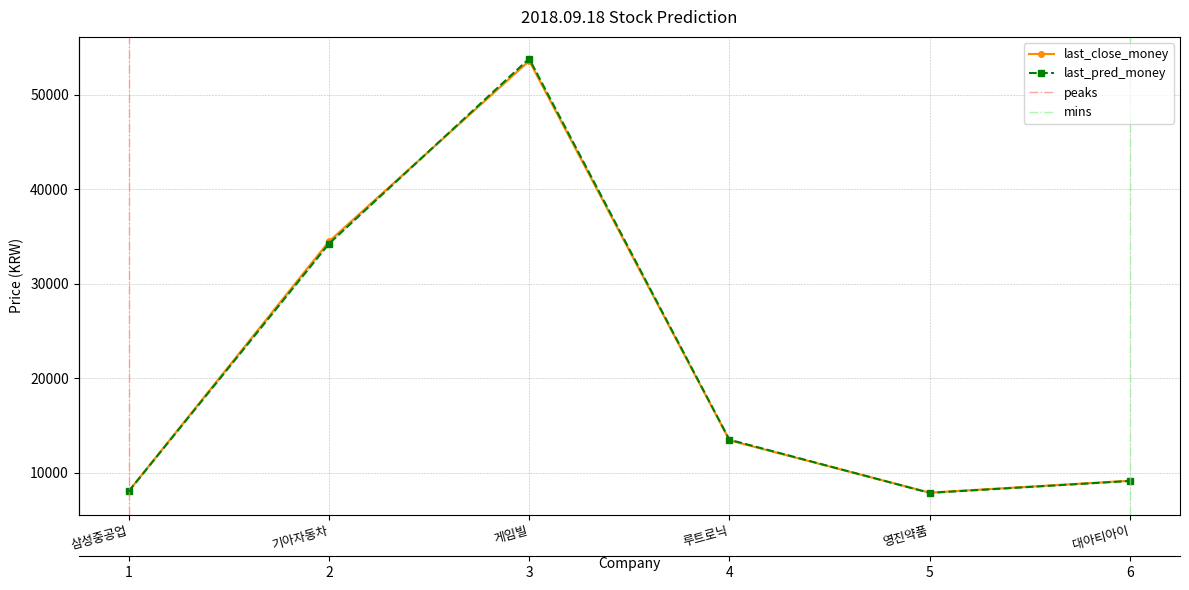

What is the highest value of the last_close_money series?

53600.0